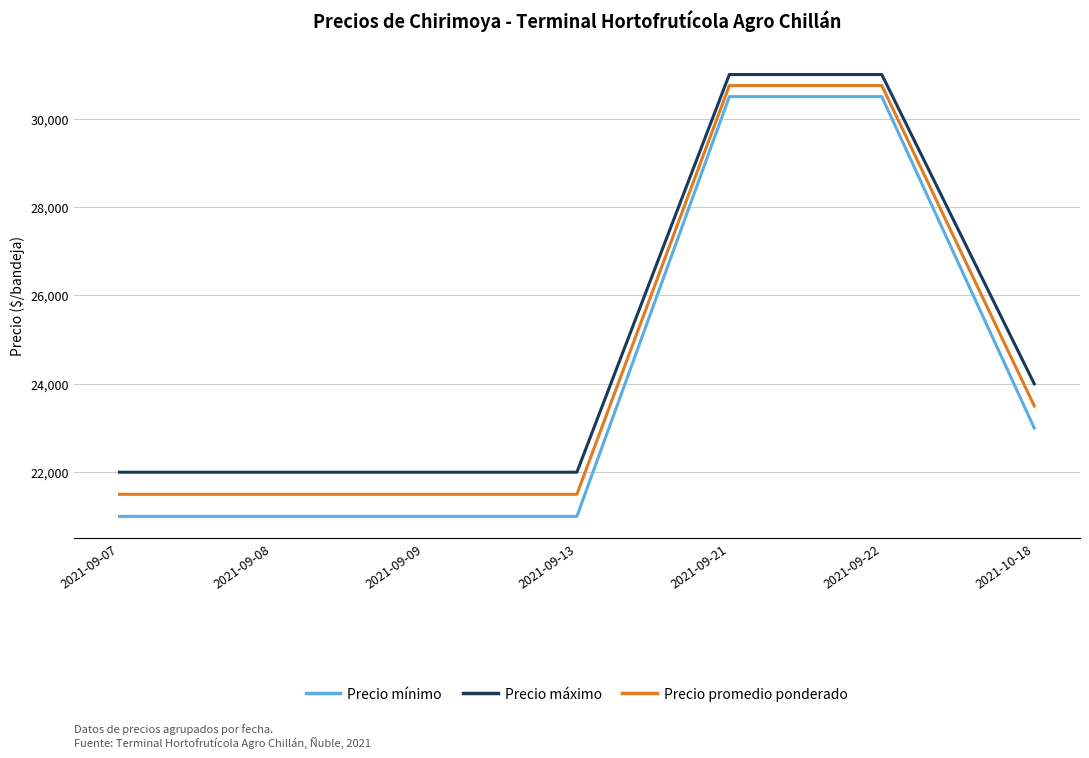

Reading right to left, transcribe all the data shown in this chart.

Precio mínimo: 23000	30500	30500	21000	21000	21000	21000
Precio máximo: 24000	31000	31000	22000	22000	22000	22000
Precio promedio ponderado: 23500	30750	30750	21500	21500	21500	21500